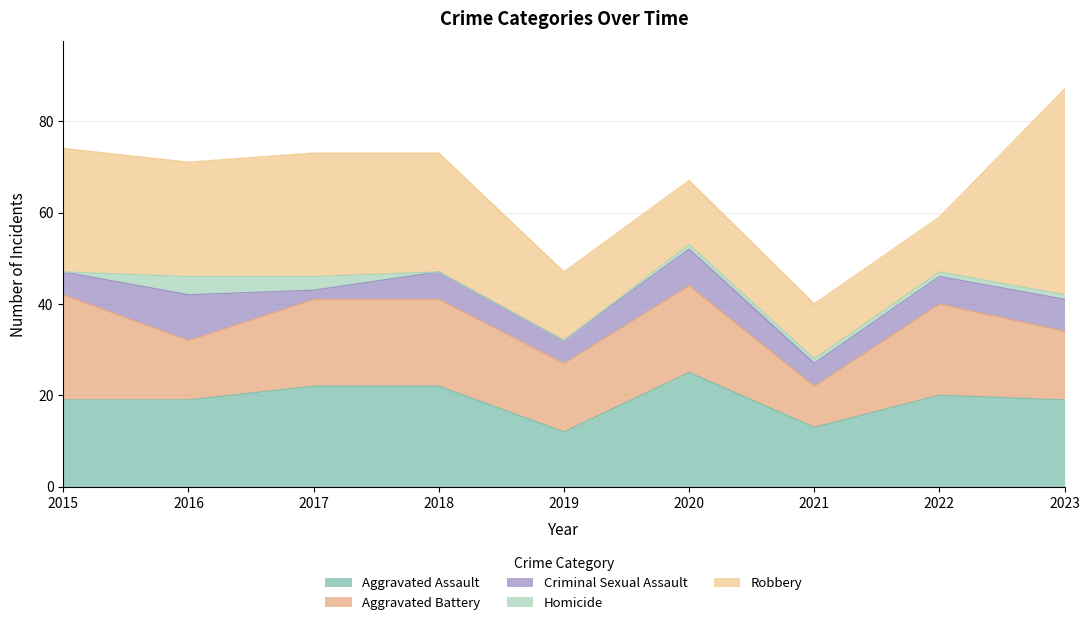

True or false: Criminal Sexual Assault and Aggravated Battery intersect in this chart.

False